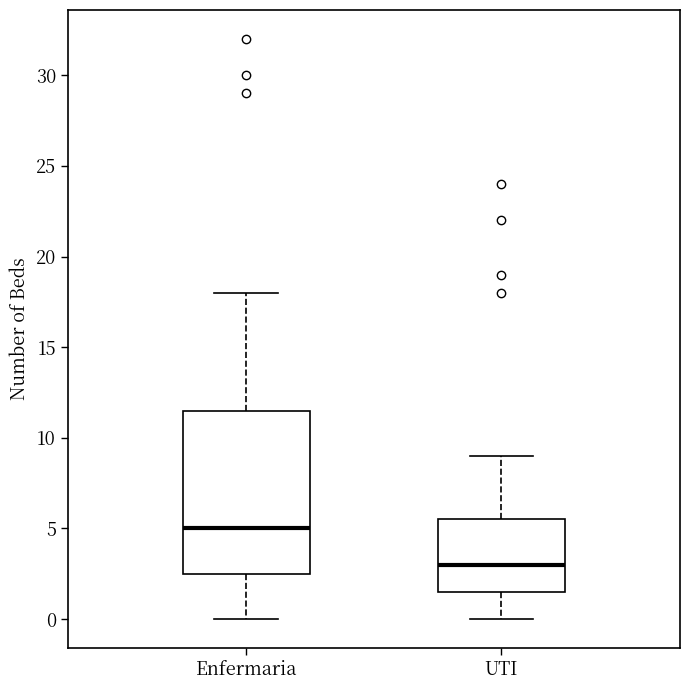

Which box's median line is the lowest?

UTI